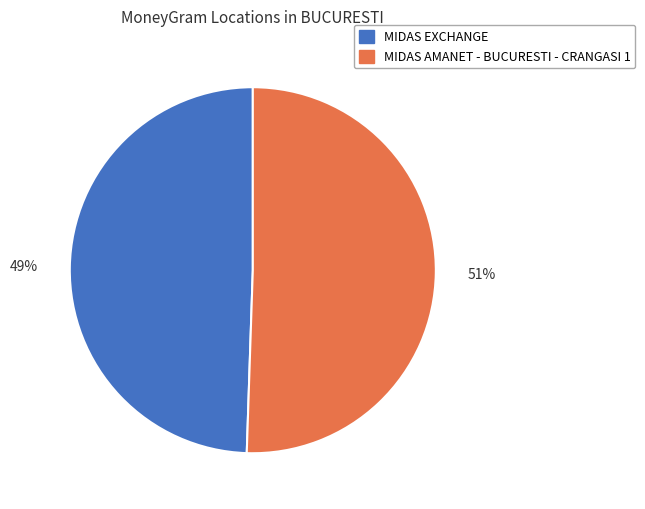

Combined, do MIDAS AMANET - BUCURESTI - CRANGASI 1 and MIDAS EXCHANGE account for over 50%?

Yes